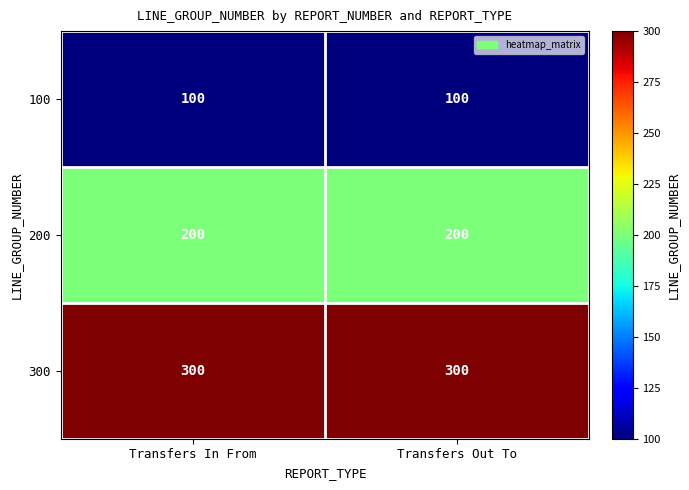

Count the number of data series in this chart.

3